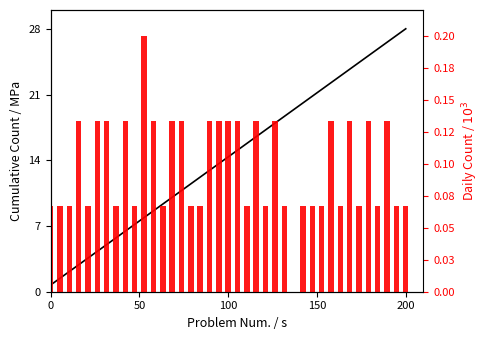

What is the highest value of the Cumulative Problems series?

28.0